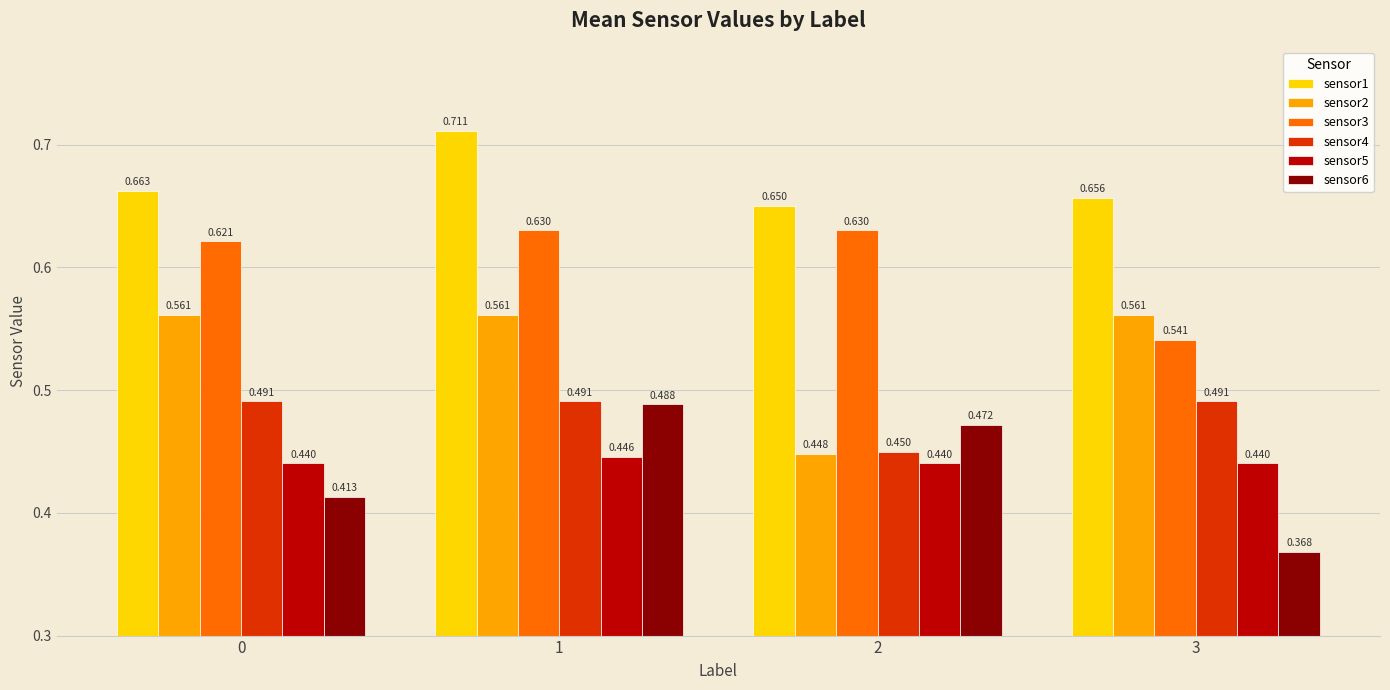

The value of sensor6 at 3 is 0.5. True or false?

False